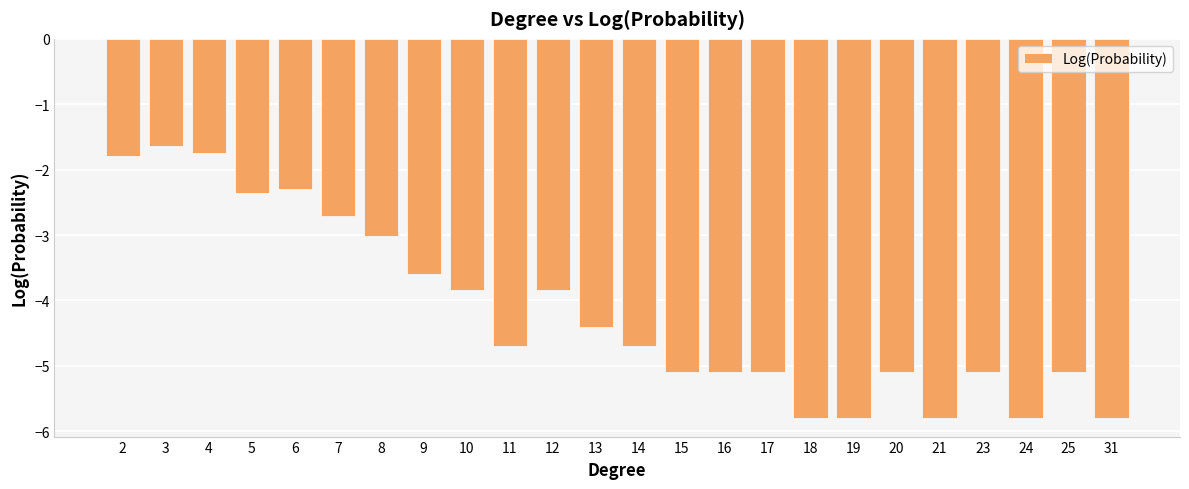

Reading left to right, extract all data points from this chart.

2=-1.8	3=-1.6	4=-1.7	5=-2.4	6=-2.3	7=-2.7	8=-3.0	9=-3.6	10=-3.8	11=-4.7	12=-3.8	13=-4.4	14=-4.7	15=-5.1	16=-5.1	17=-5.1	18=-5.8	19=-5.8	20=-5.1	21=-5.8	23=-5.1	24=-5.8	25=-5.1	31=-5.8